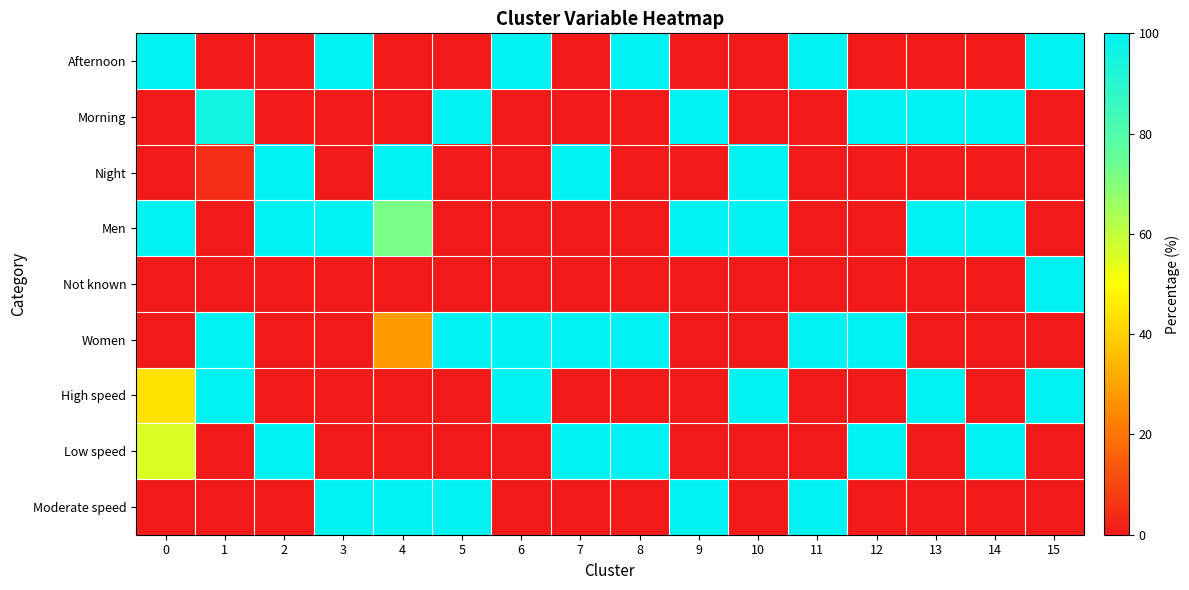

At how many categories does at least one series exceed 47?

16